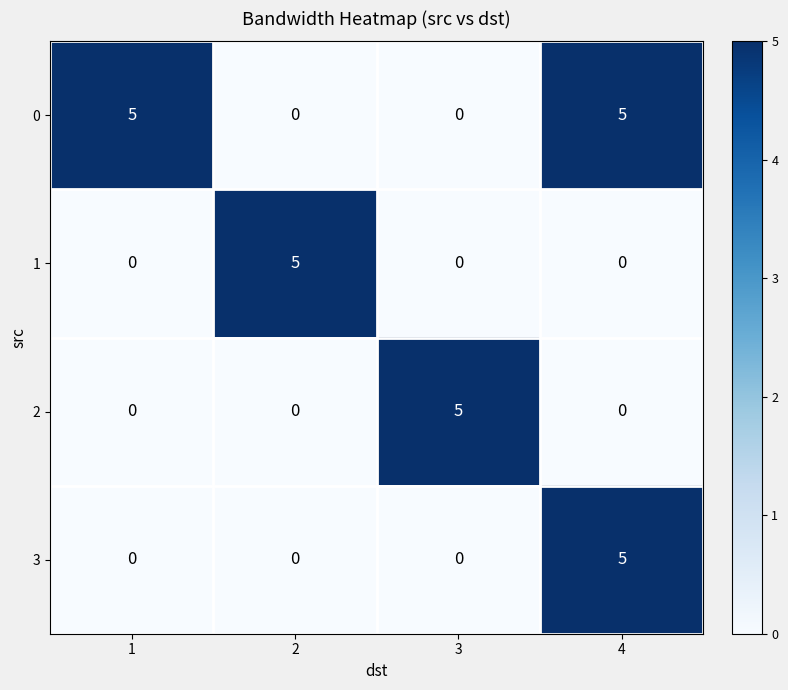

At how many categories does at least one series exceed 2?

4